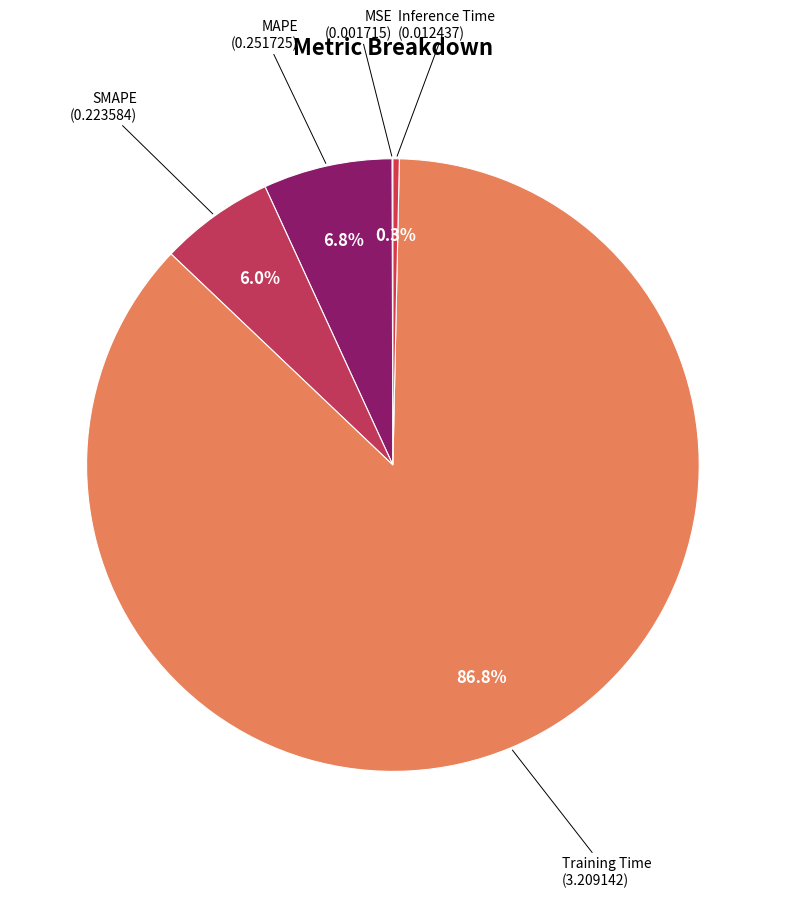

To the nearest percent, what is the average slice percentage?

20%